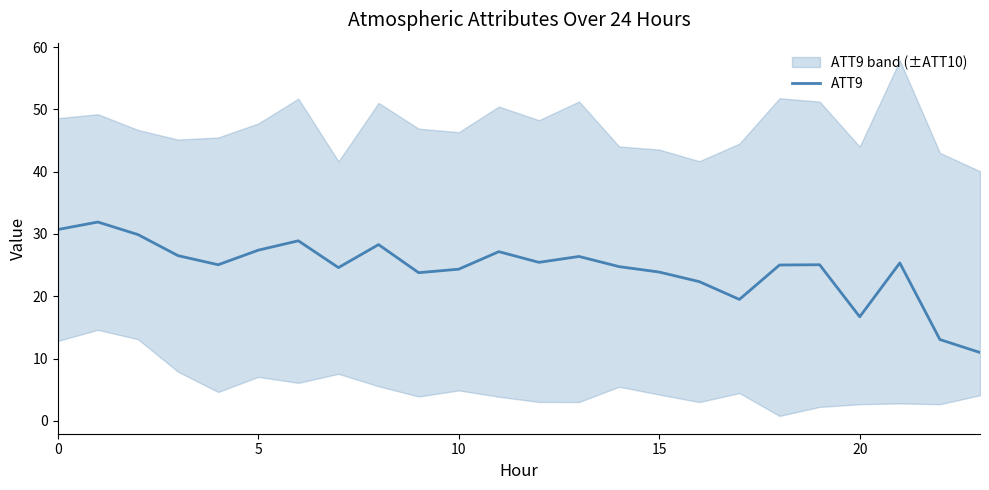

What is the sum of all values?

587.1